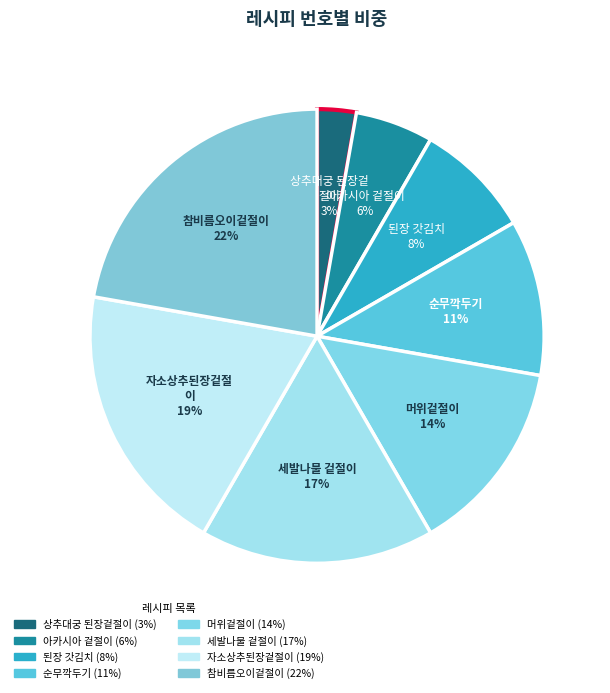

How many segments does this pie chart have?

8